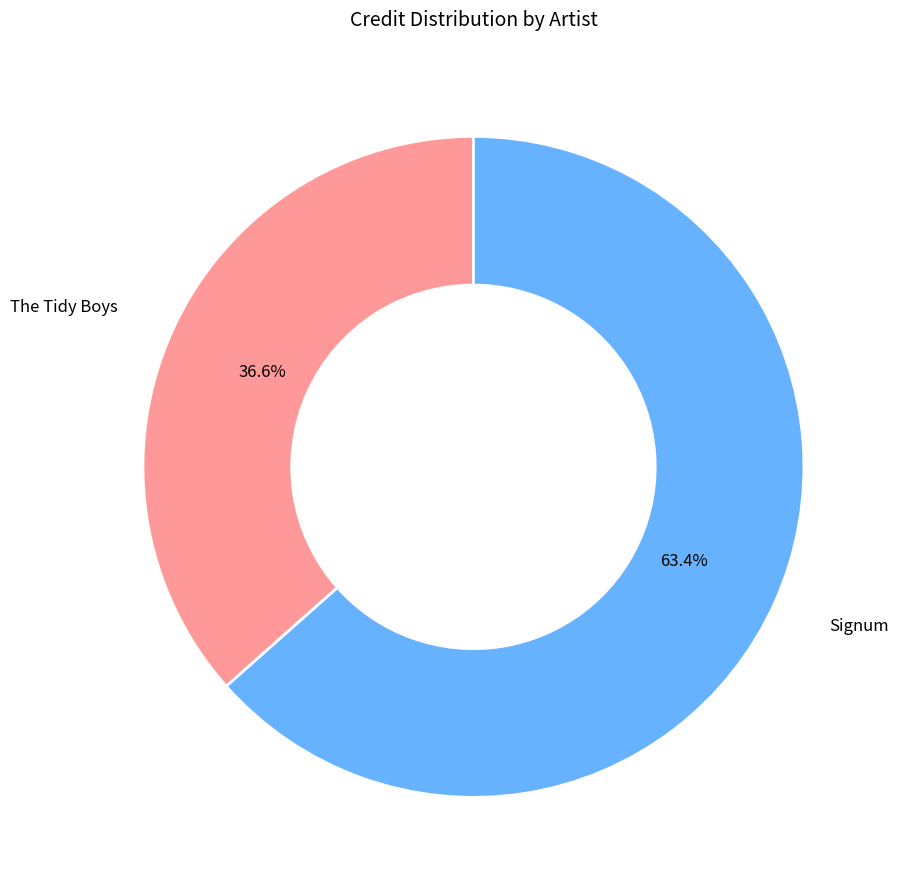

Is there a majority slice in this chart?

Yes